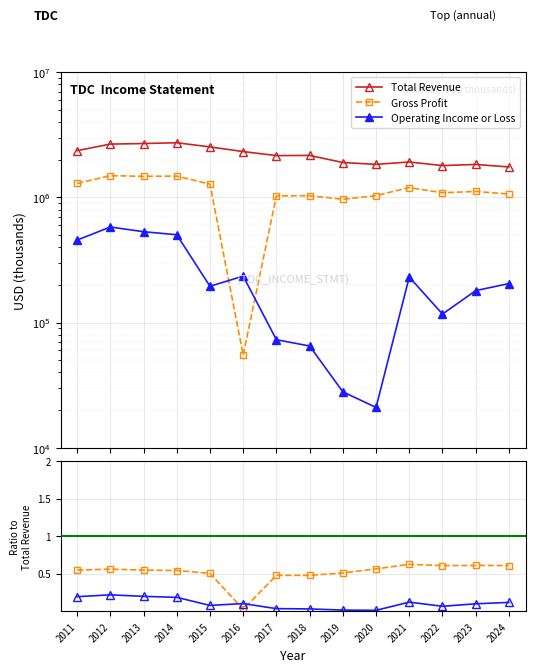

At which label is Gross Profit closest to 773000?

2019